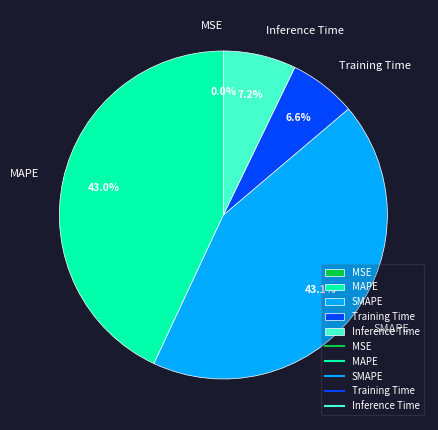

Is there a majority slice in this chart?

No